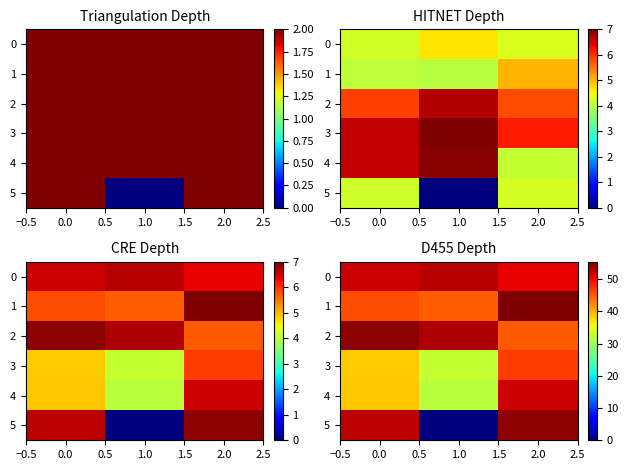

Rank the series by their maximum value, from highest to lowest.

1, 2, 5, 0, 4, 3